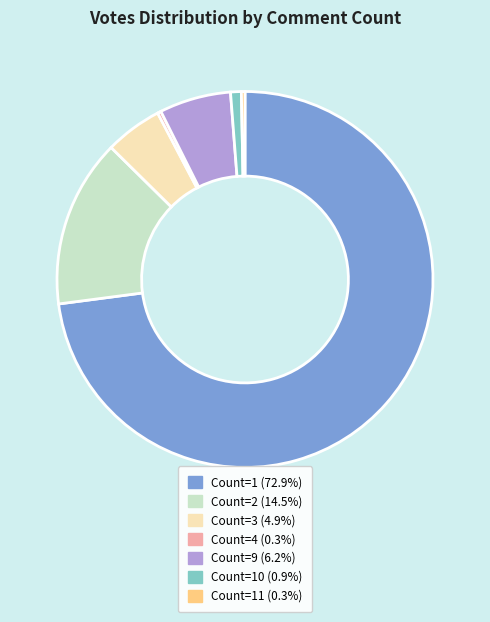

Does Count=1 (72.9%) account for over 50% of the chart?

Yes